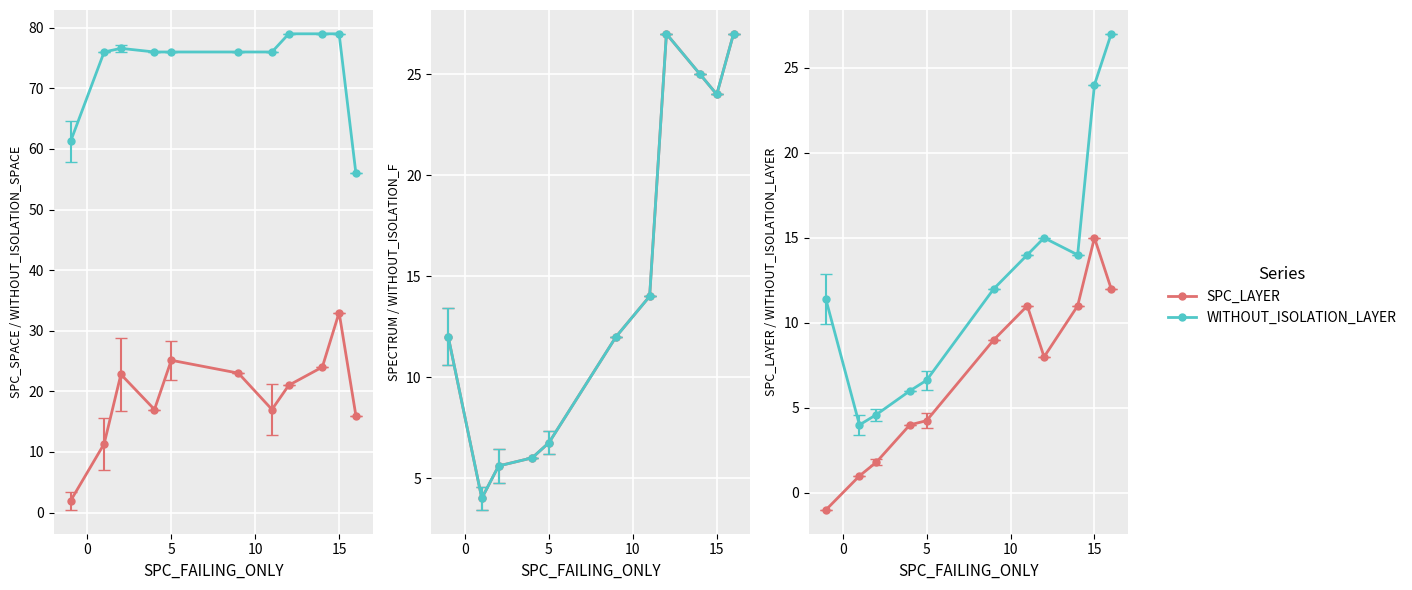

Is the value of WITHOUT_ISOLATION_F at 9 greater than the value of SPC_SPACE at 0?

Yes